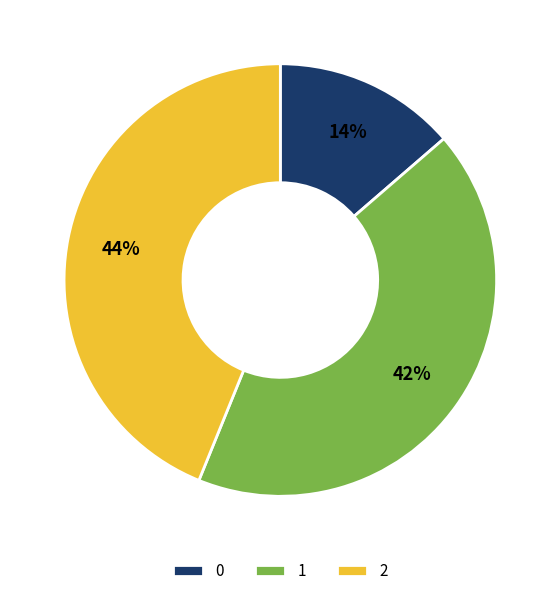

Rank the categories by value from highest to lowest.

2, 1, 0